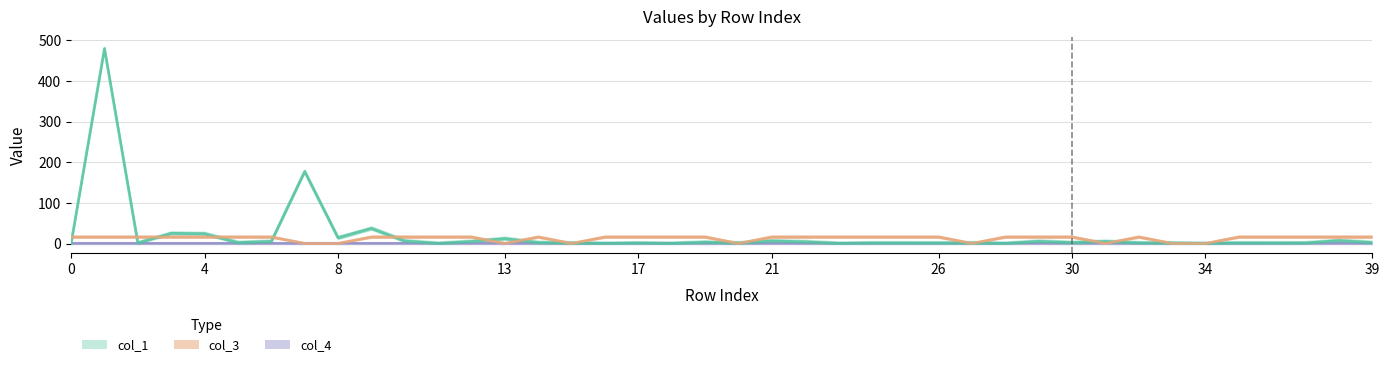

What is the total value across all series at 21?

18.0